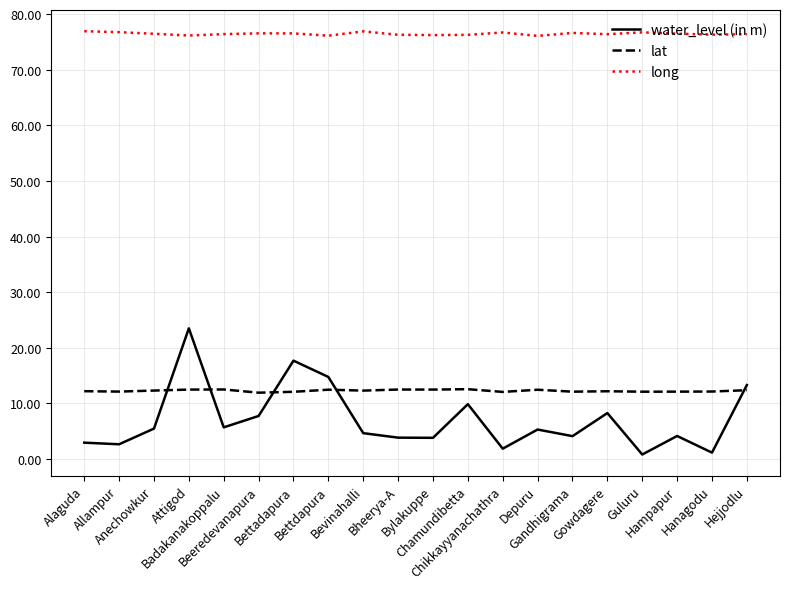

List the series in order of their peak value, lowest first.

lat, water_level (in m), long